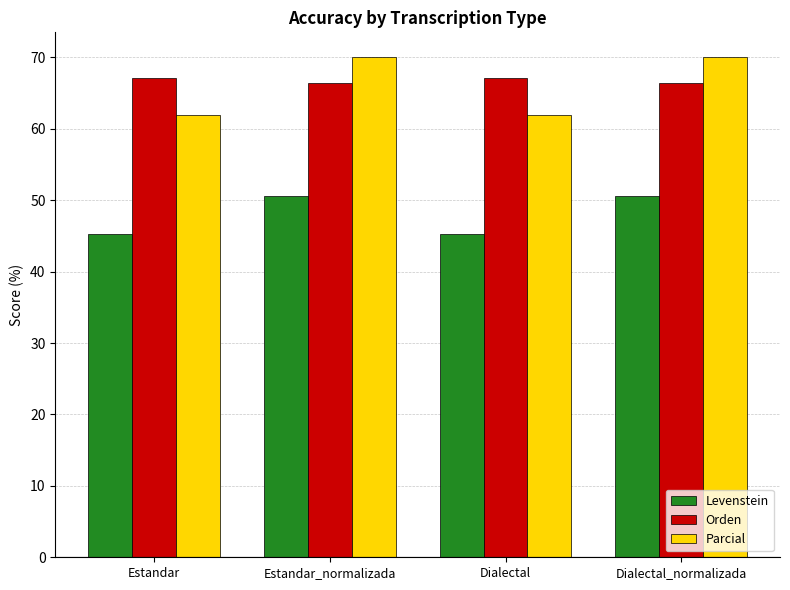

Does the chart contain any negative values?

No